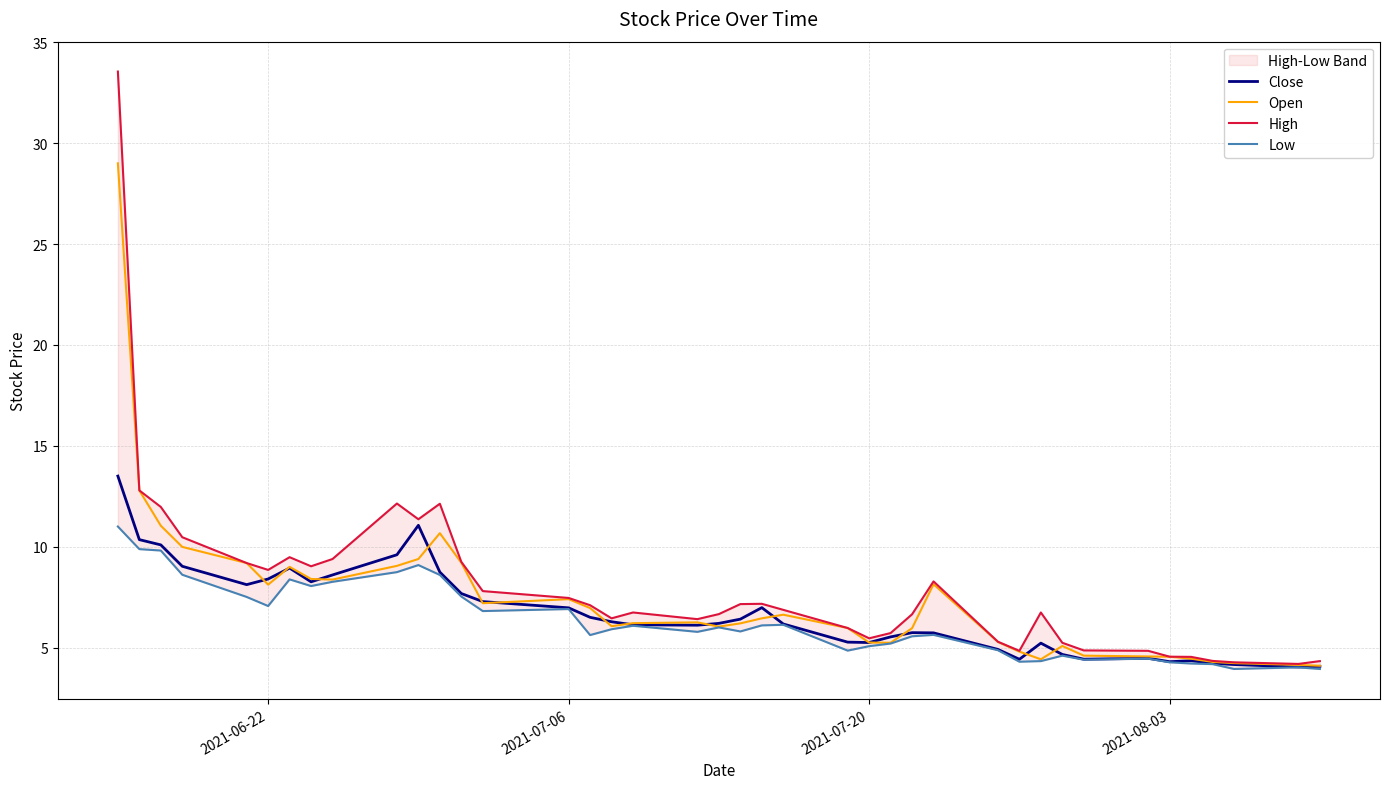

What is the highest value of the Close series?

13.5